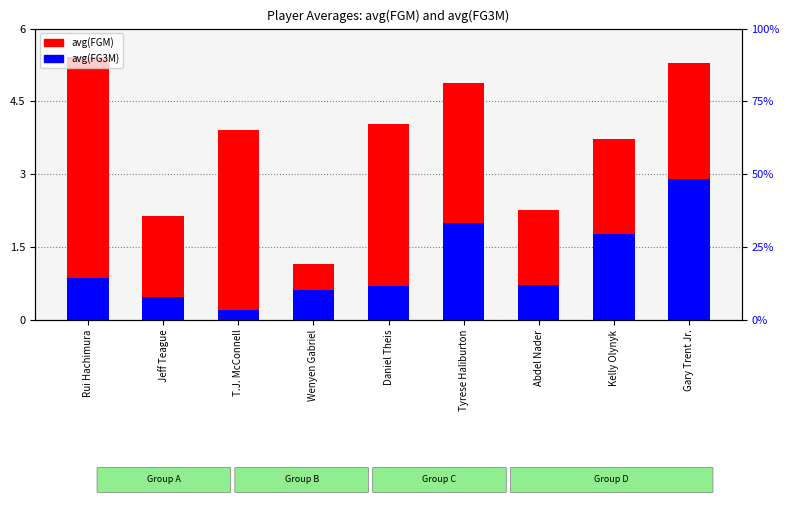

What is the label of the 5th bar from the left?

Daniel Theis